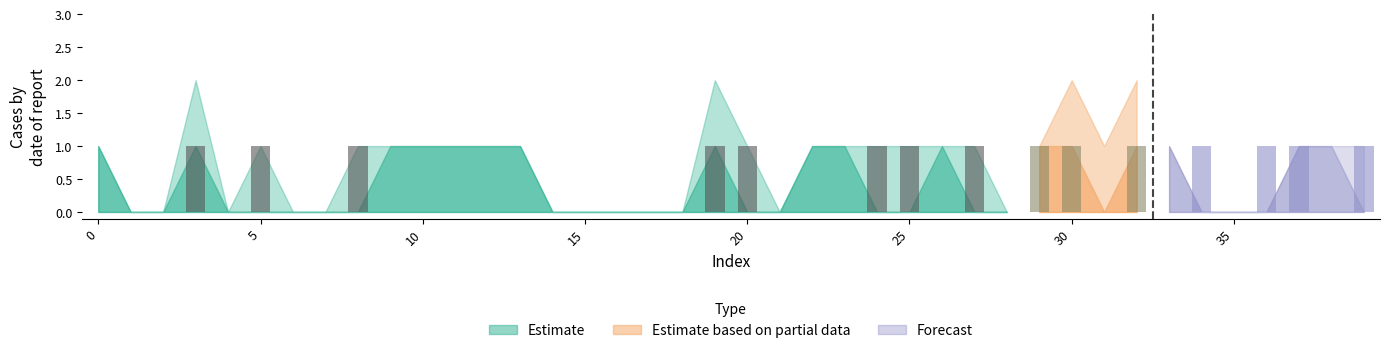

What is the sum of all values?

15